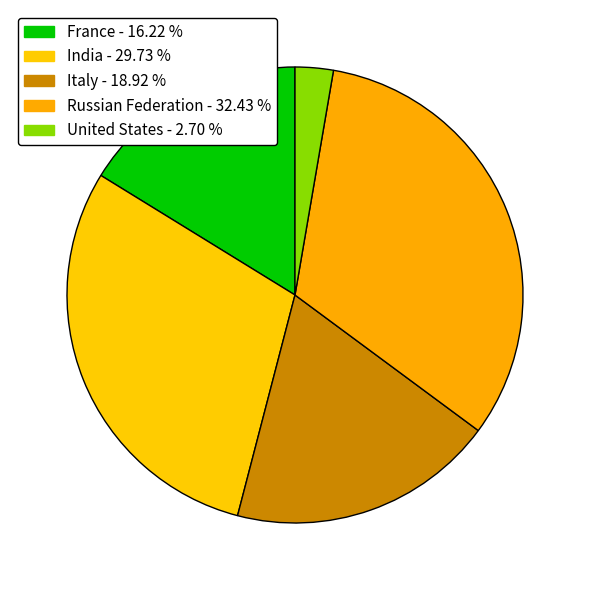

Count the number of slices in the pie.

5